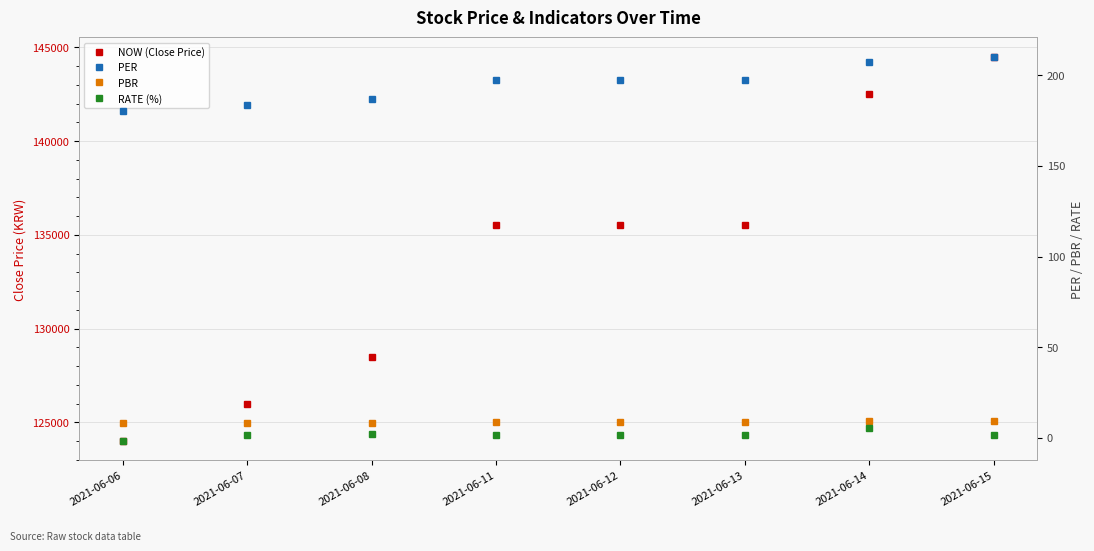

What is the sum of all PER values?

1560.4